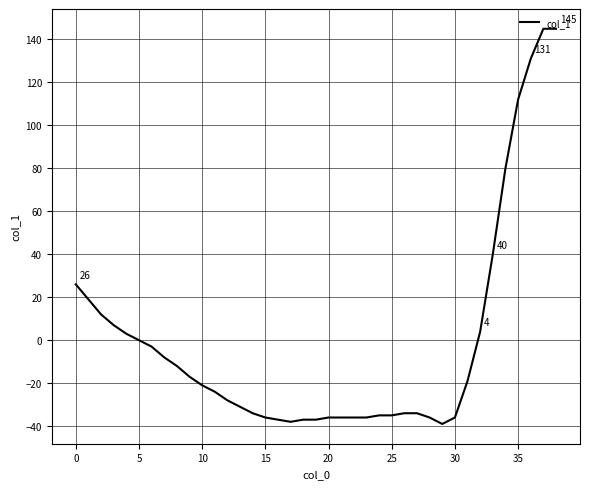

What is the average value?

-1